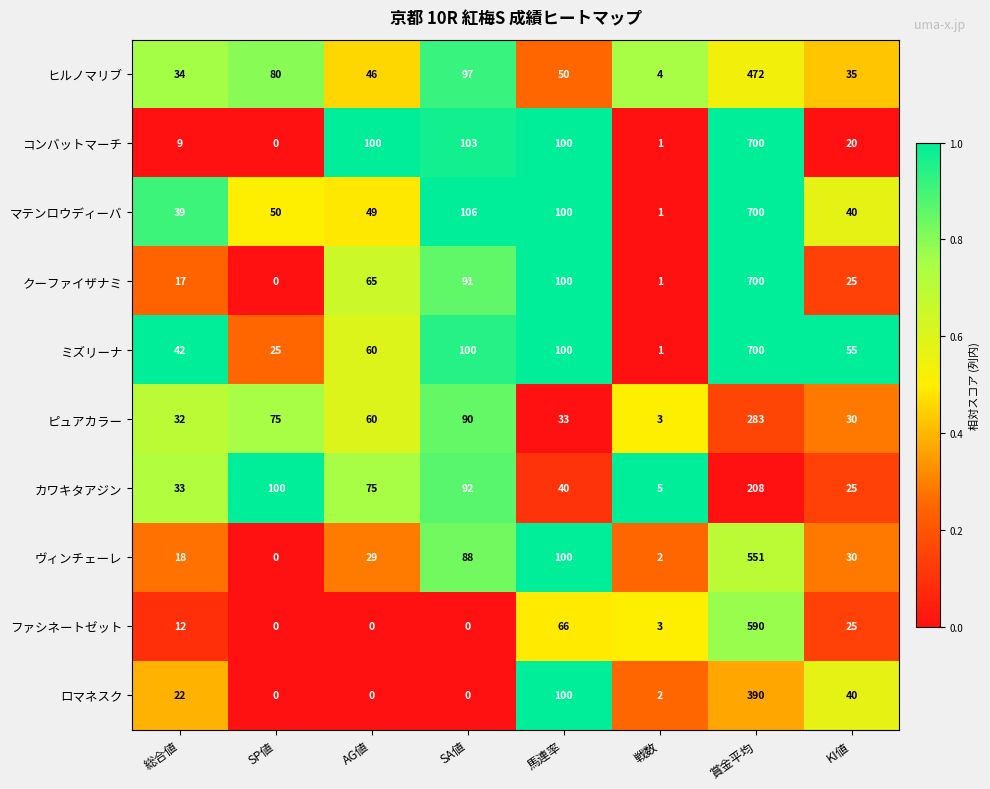

What is the difference between the highest and lowest values at AG値?

100